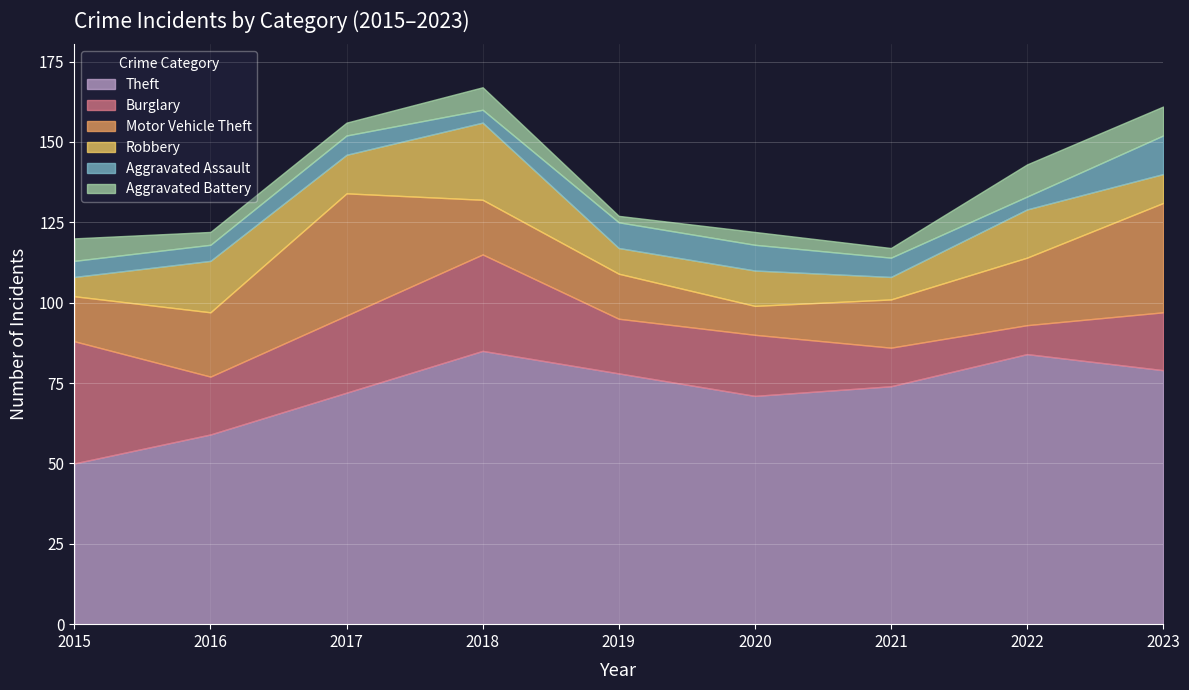

What is the lowest value of the Motor Vehicle Theft series?

9